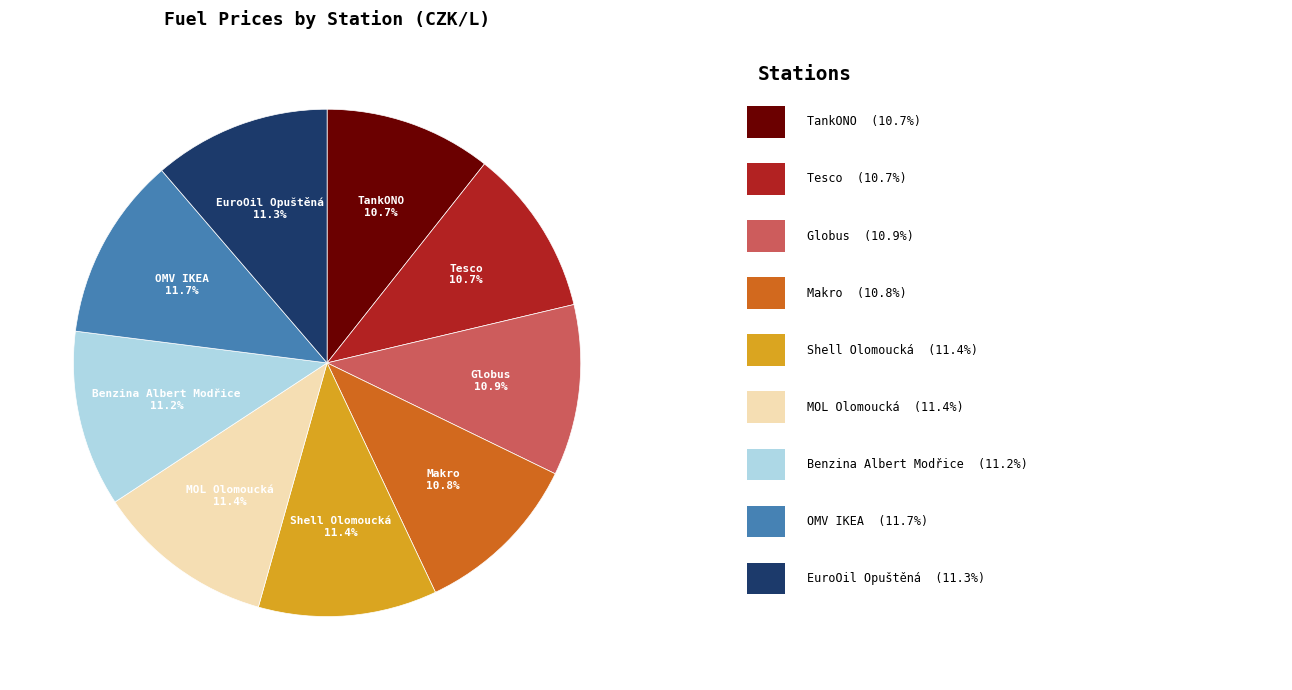

Does any single category account for the majority?

No